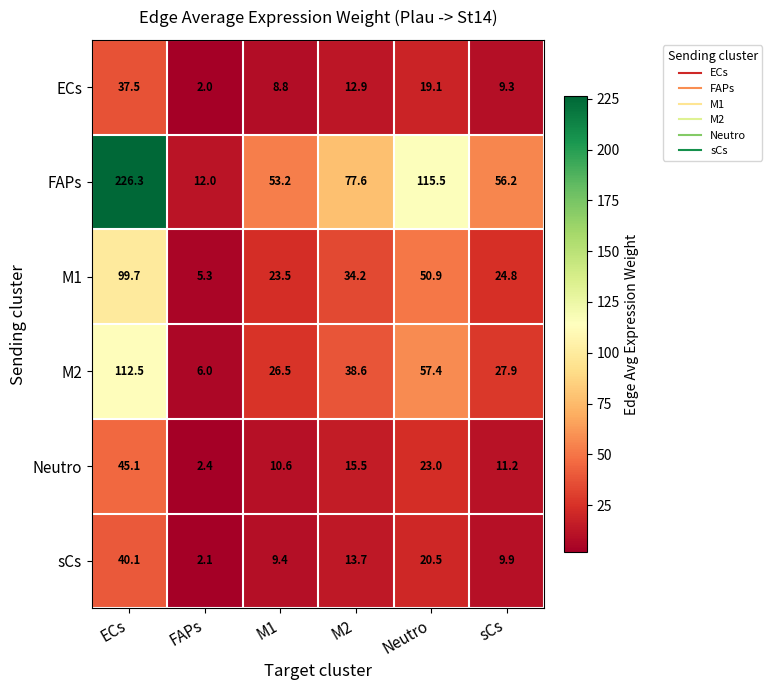

List the series in order of their peak value, highest first.

FAPs, M2, M1, Neutro, sCs, ECs